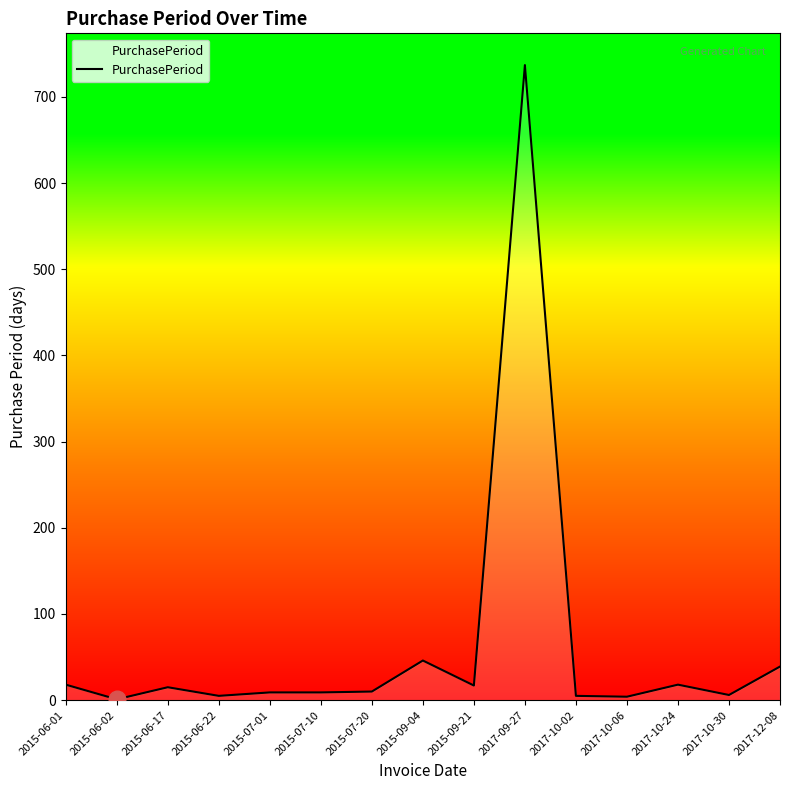

Is it true that the value at 2017-10-24 is 18?

True